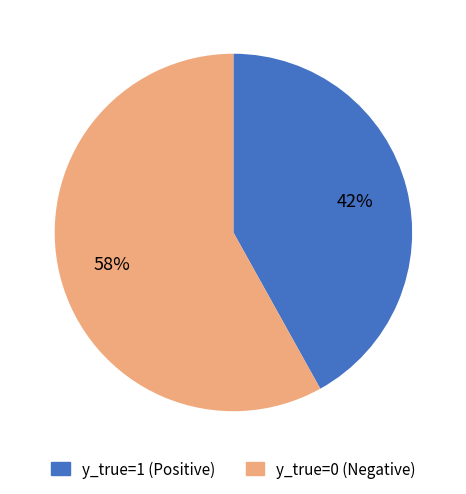

Is it true that y_true=1 is 36% of the pie?

False